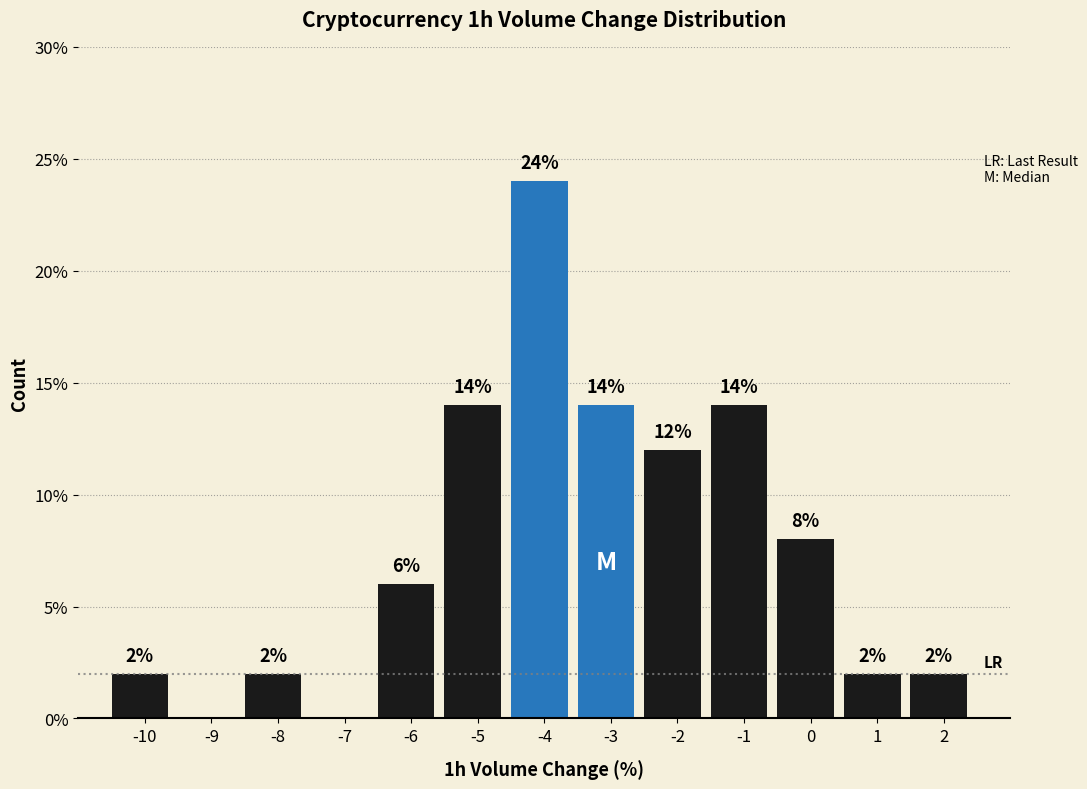

Reading left to right, list all the values displayed in this chart.

-10=2.0	-9=0.0	-8=2.0	-7=0.0	-6=6.0	-5=14.0	-4=24.0	-3=14.0	-2=12.0	-1=14.0	0=8.0	1=2.0	2=2.0